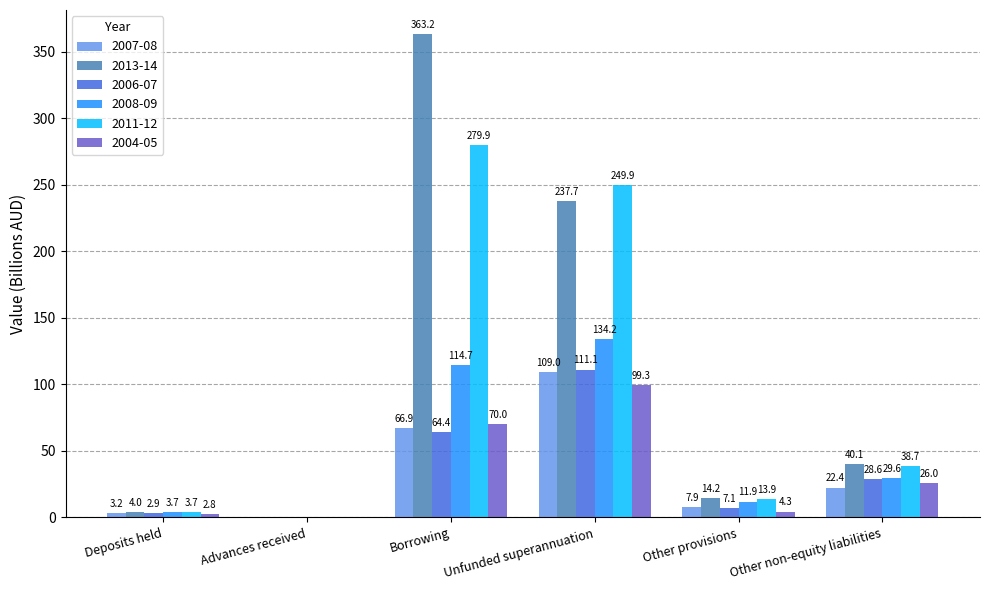

Which series changed the most between Borrowing and Unfunded superannuation?

2013-14